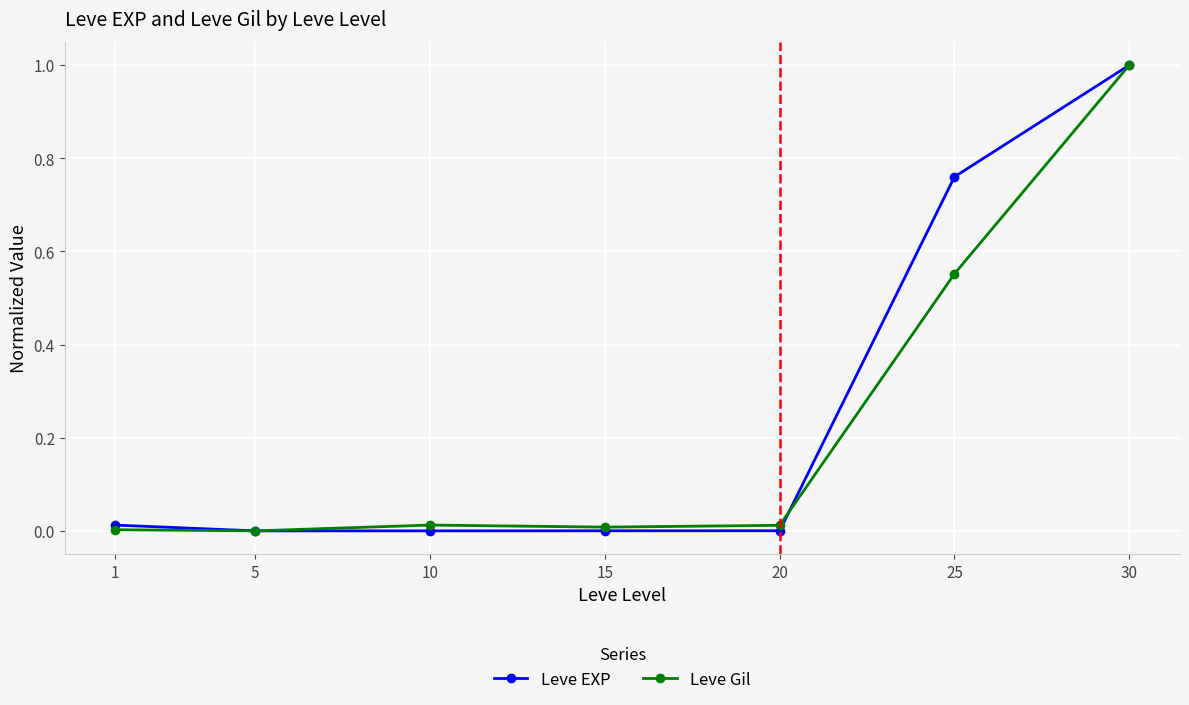

Does the chart display data point markers on the line(s)?

Yes